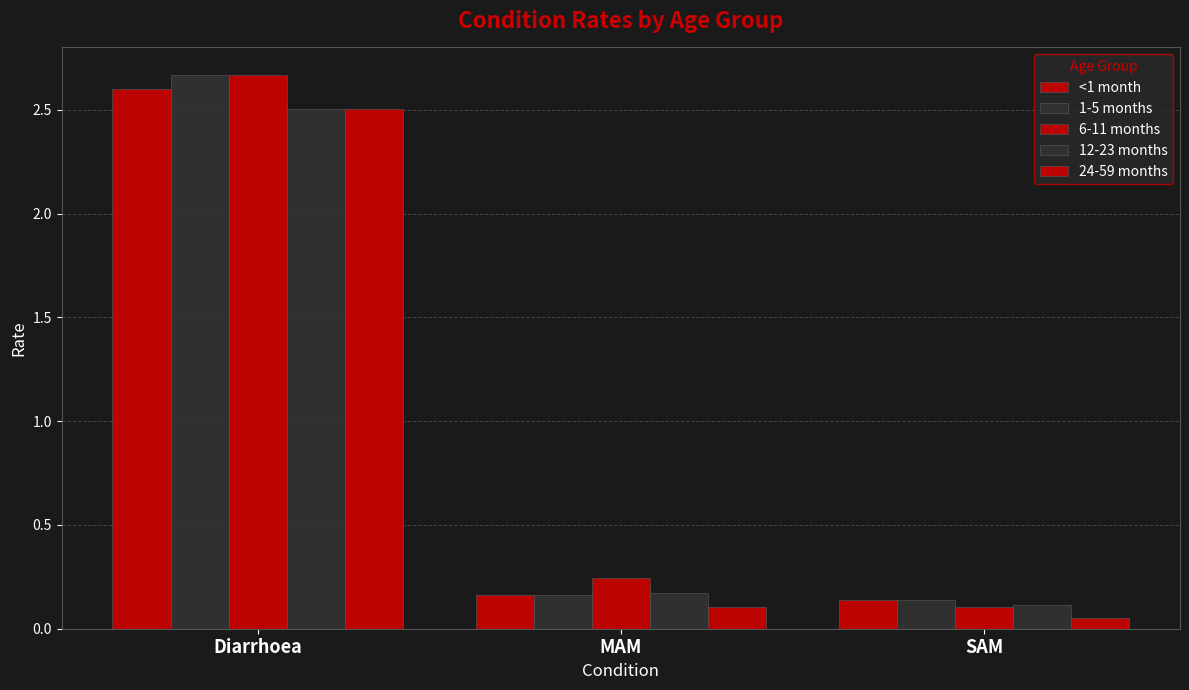

Which series has the widest spread of values?

6-11 months